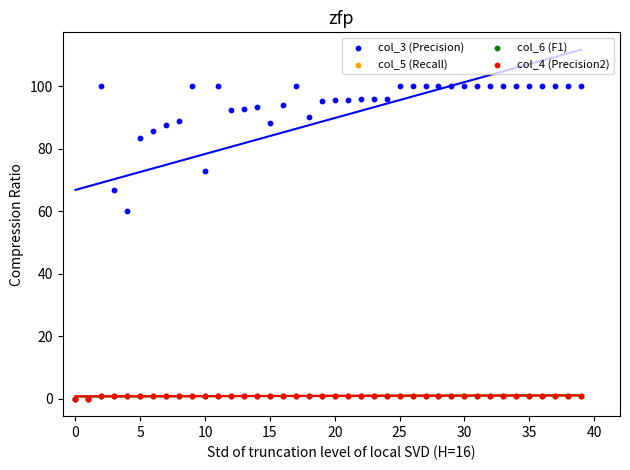

What are all the series names shown in the legend?

col_3 (Precision), col_5 (Recall), col_6 (F1), col_4 (Precision2)